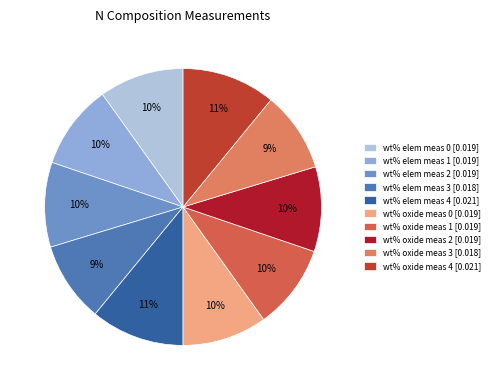

To the nearest percent, what is the average slice percentage?

10%